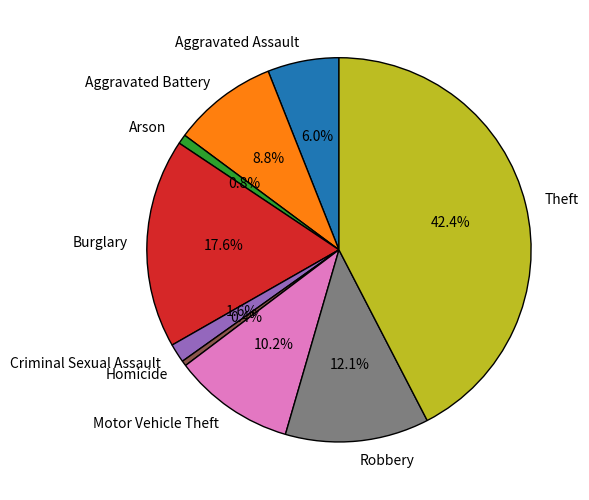

To the nearest percent, what is the average slice percentage?

11%